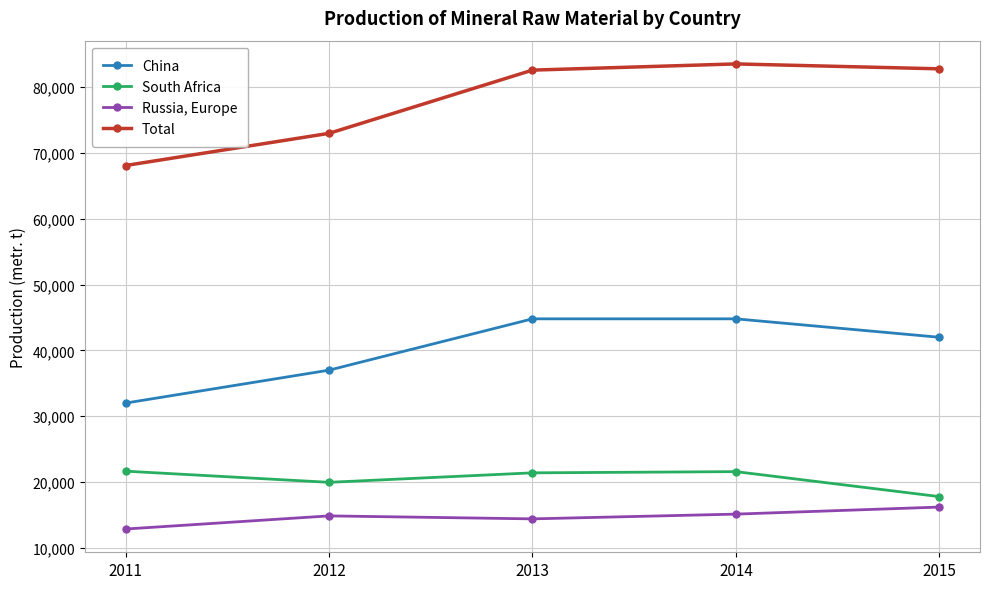

Rank the series by their maximum value, from lowest to highest.

Russia, Europe, South Africa, China, Total